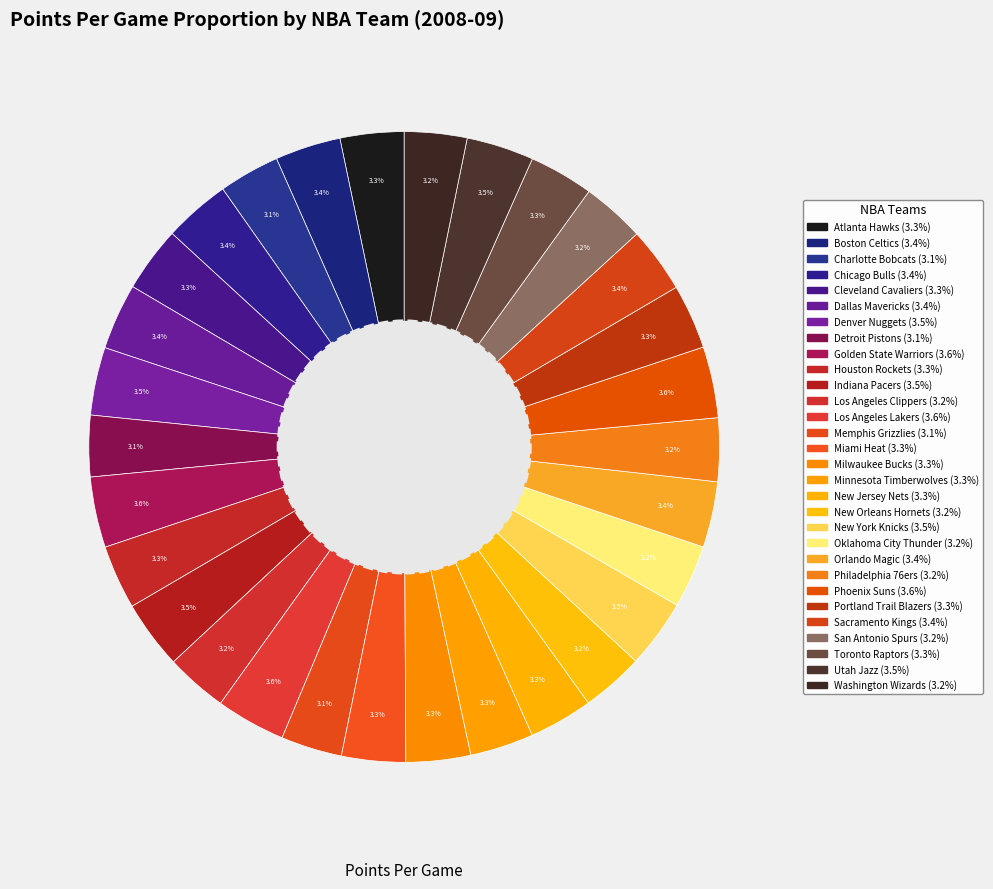

Is it true that Dallas Mavericks is 16% of the pie?

False